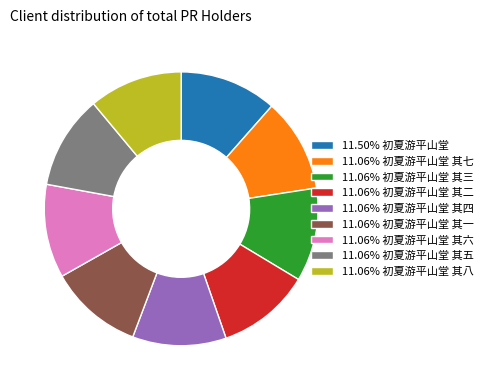

Do 11.06% 初夏游平山堂 其七 and 11.06% 初夏游平山堂 其二 together represent more than half of the pie?

No